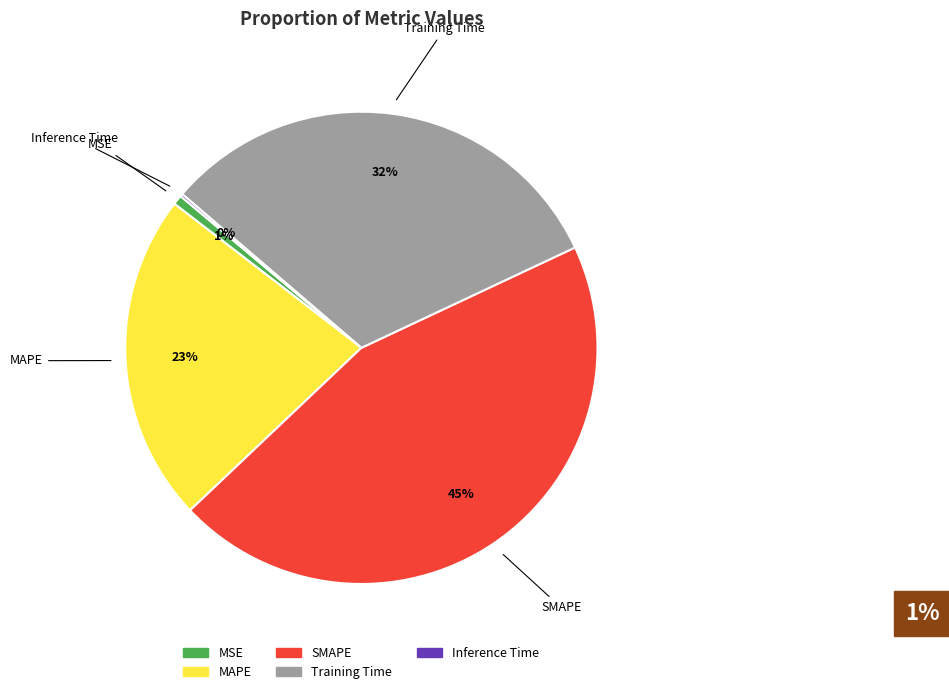

To the nearest percent, what percentage of the pie is SMAPE?

45%